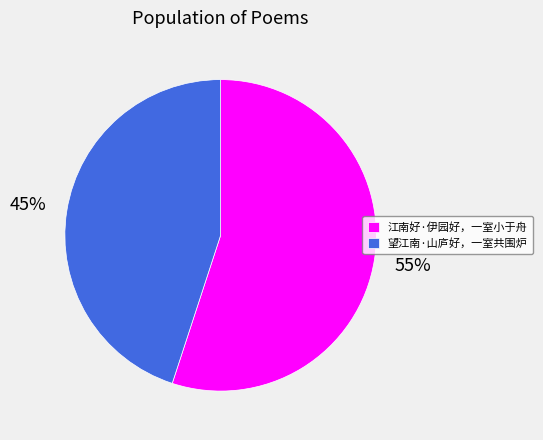

Which category has the smallest portion of the pie?

望江南·山庐好，一室共围炉